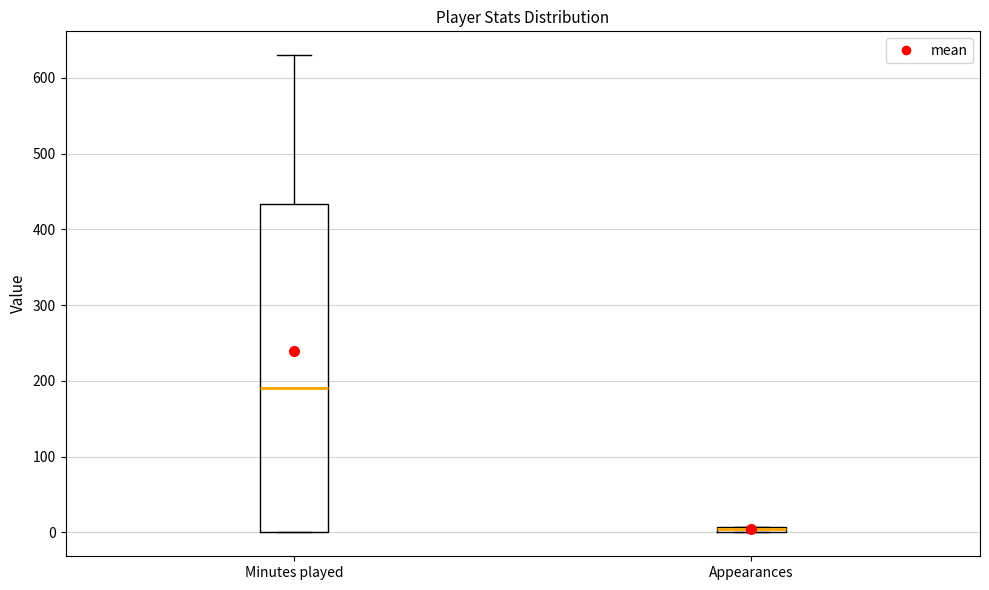

Where is the upper edge of the box for Appearances on the y-axis? The values are not printed on the chart, so give them approximately, as read against the axis.

10